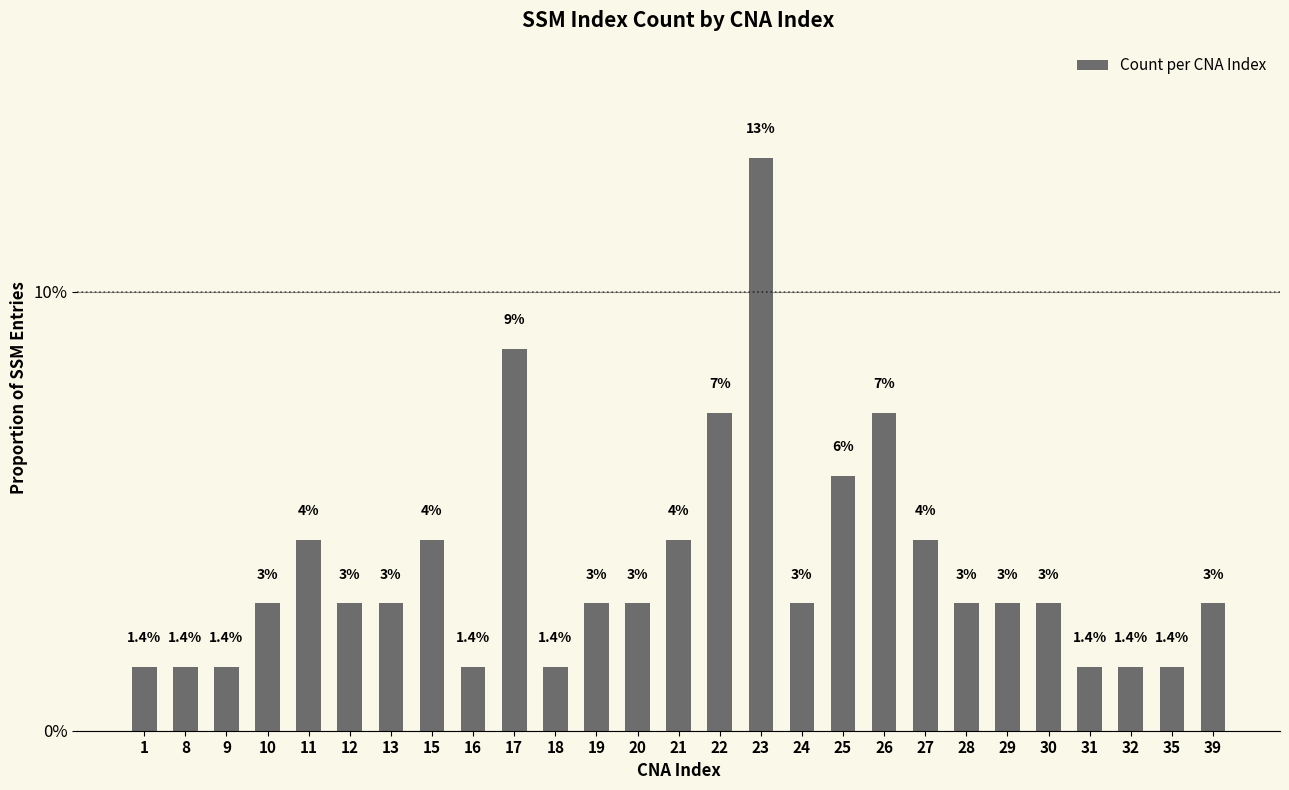

Reading left to right, list all the values displayed in this chart.

1=0.0	8=0.0	9=0.0	10=0.0	11=0.0	12=0.0	13=0.0	15=0.0	16=0.0	17=0.1	18=0.0	19=0.0	20=0.0	21=0.0	22=0.1	23=0.1	24=0.0	25=0.1	26=0.1	27=0.0	28=0.0	29=0.0	30=0.0	31=0.0	32=0.0	35=0.0	39=0.0